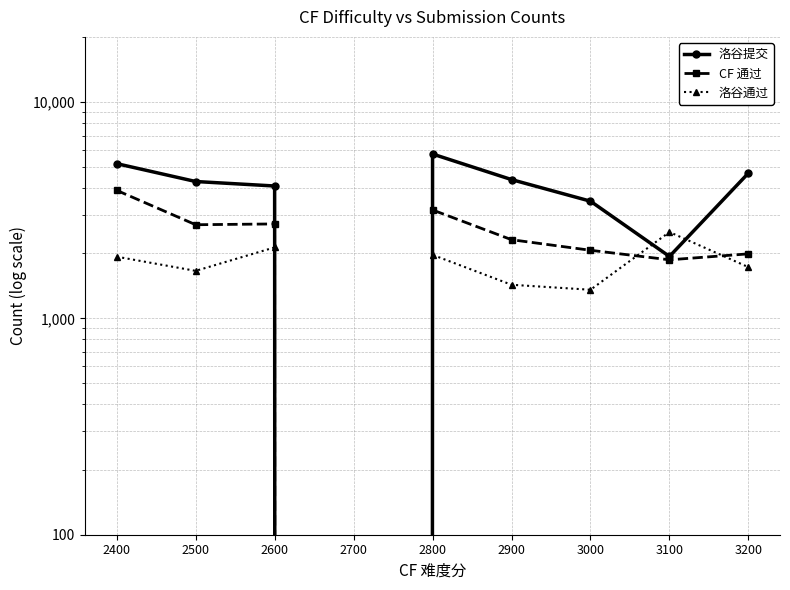

How many values in the CF 通过 series are below 2310?

4